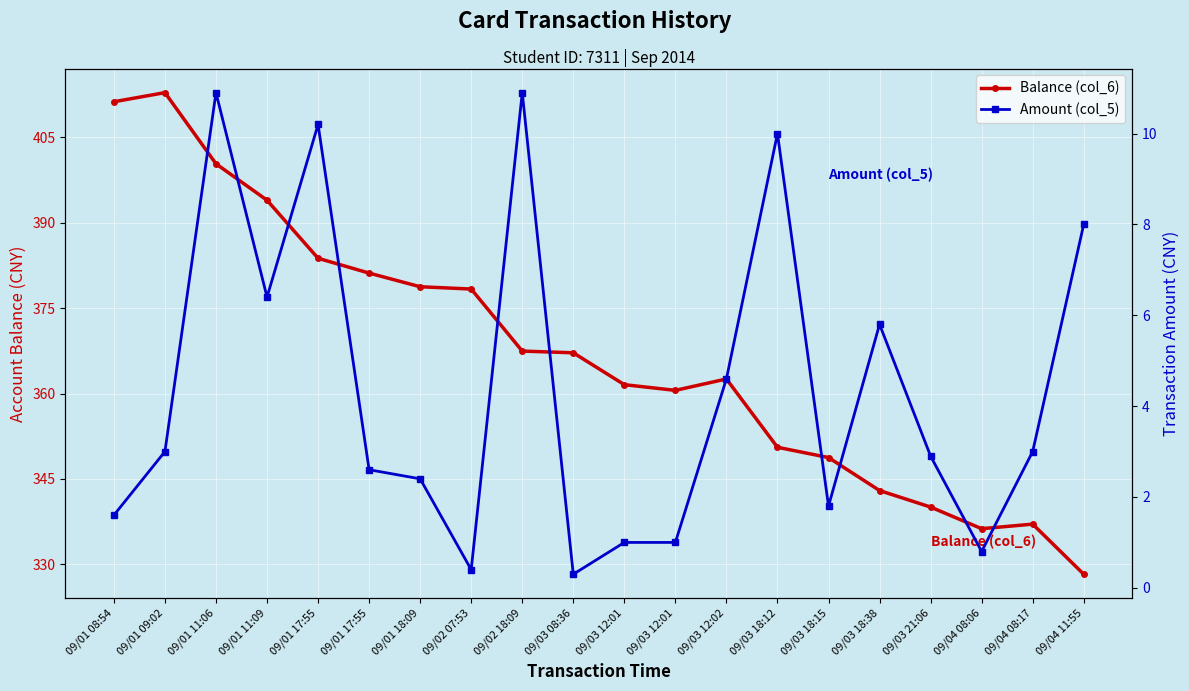

The Balance (col_6) series shows 362.6 at 09/03 12:02. True or false?

True